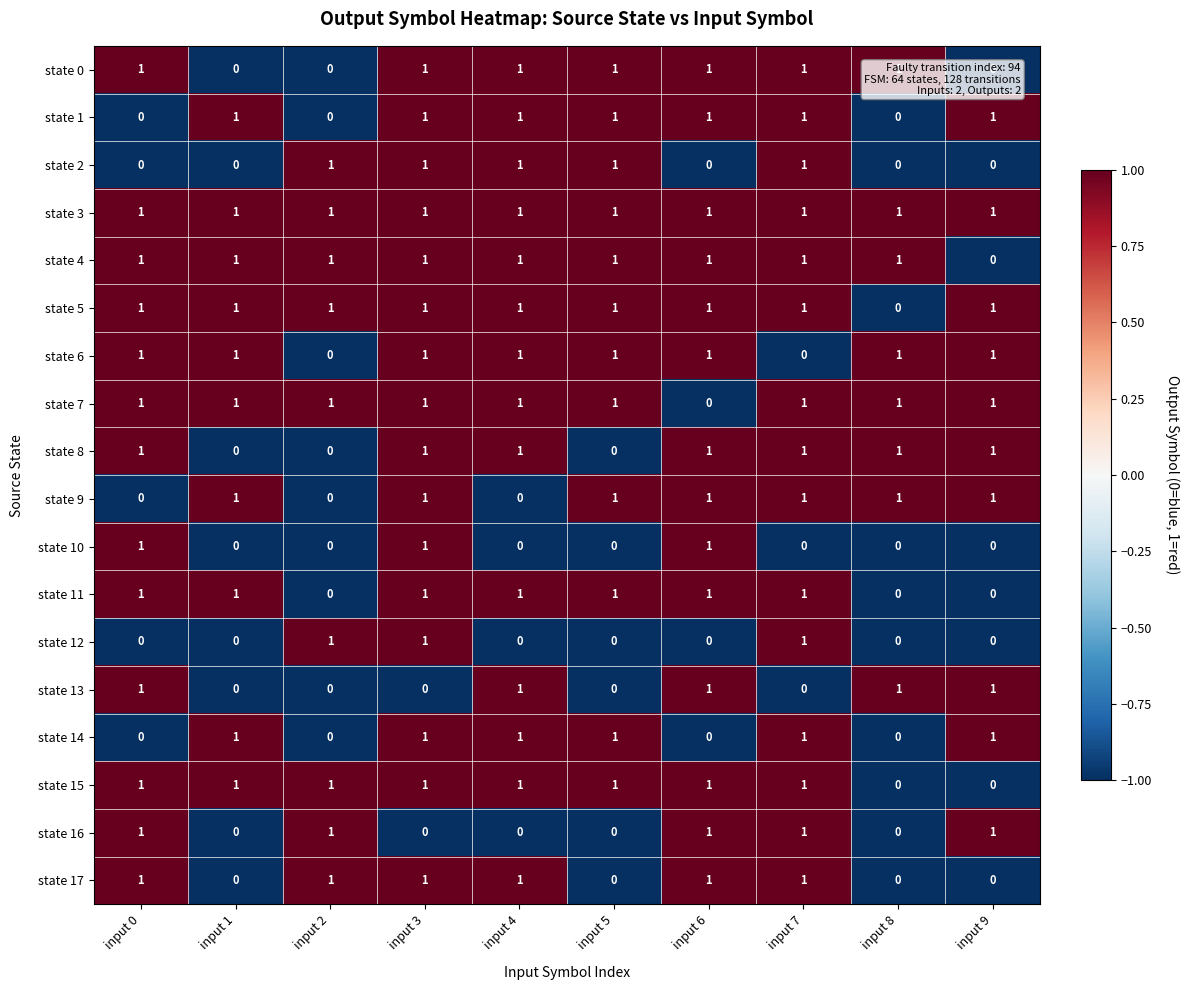

At which label does state 5 reach its minimum?

input 8